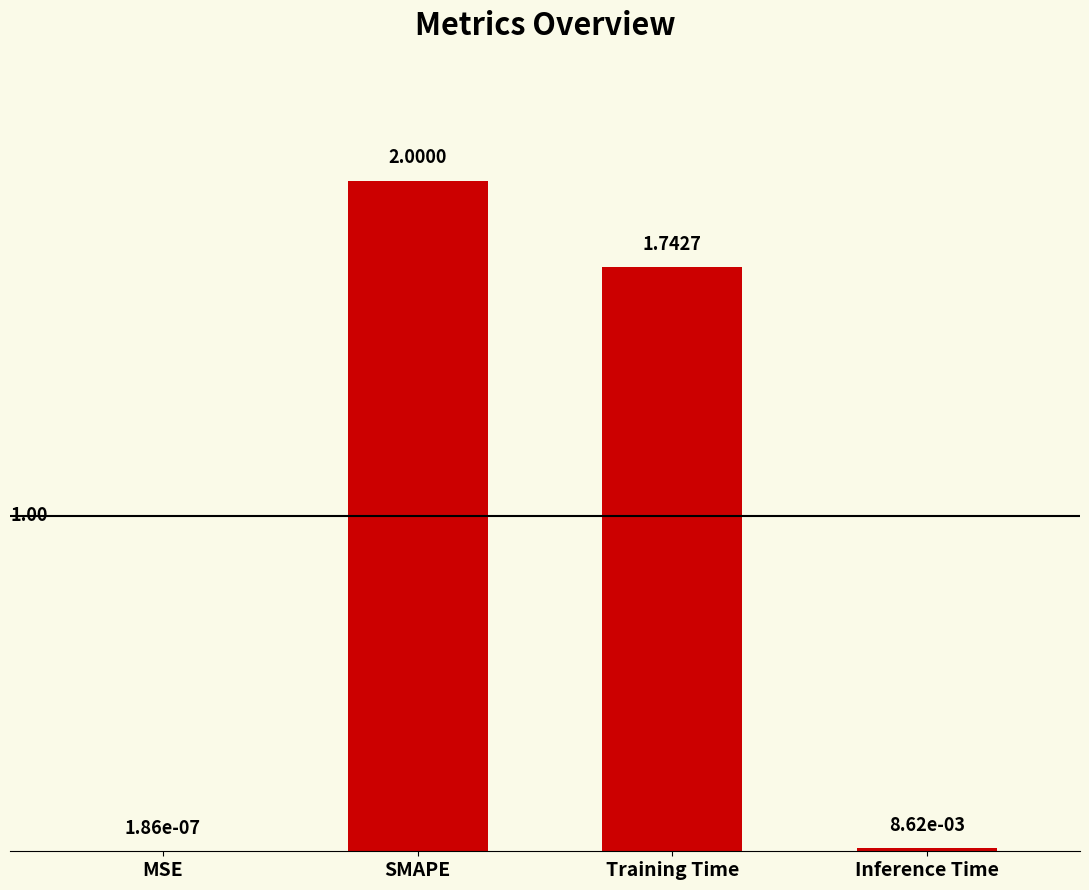

What is the sum of all values?

3.8